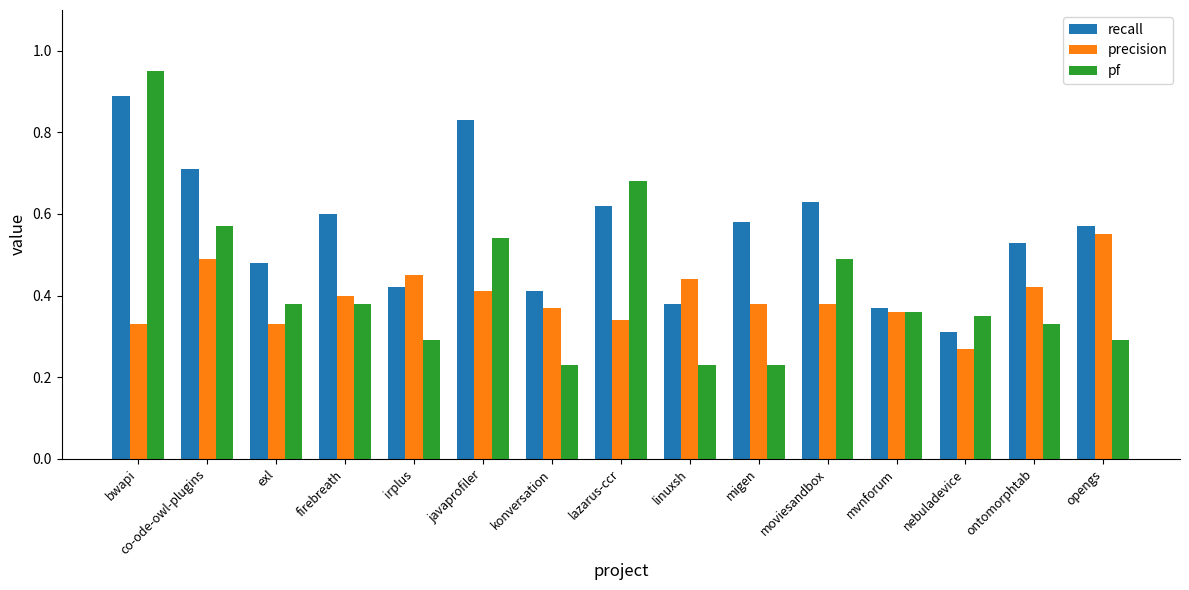

How many distinct data groups are displayed?

3